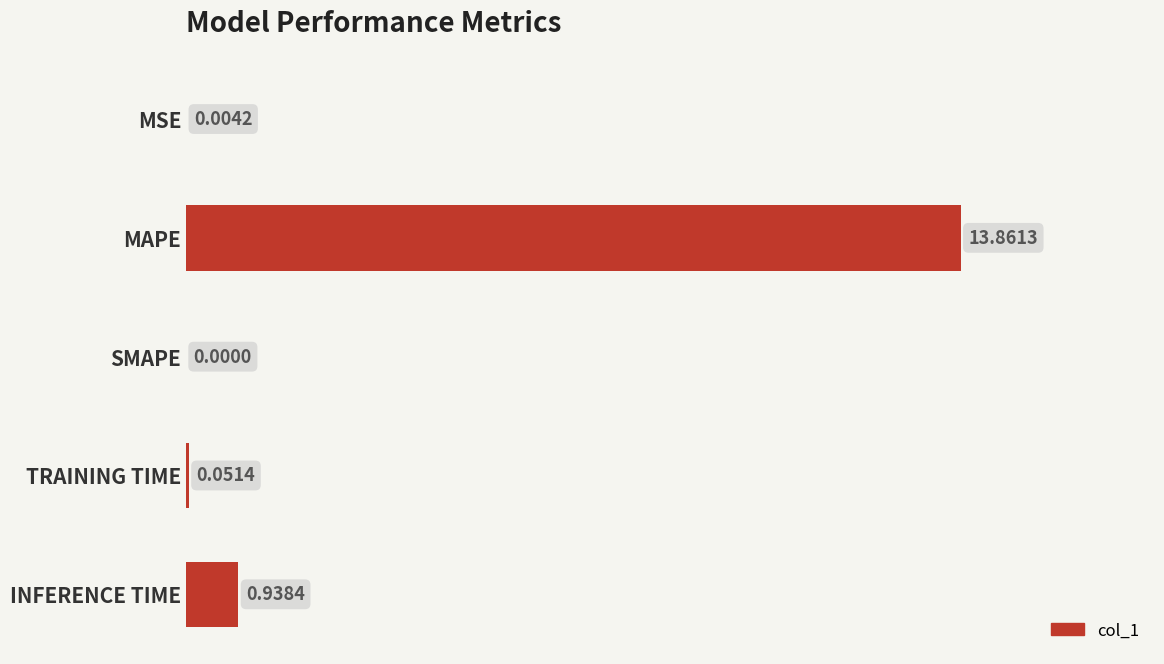

Where is the data nearest to the value 6?

INFERENCE TIME